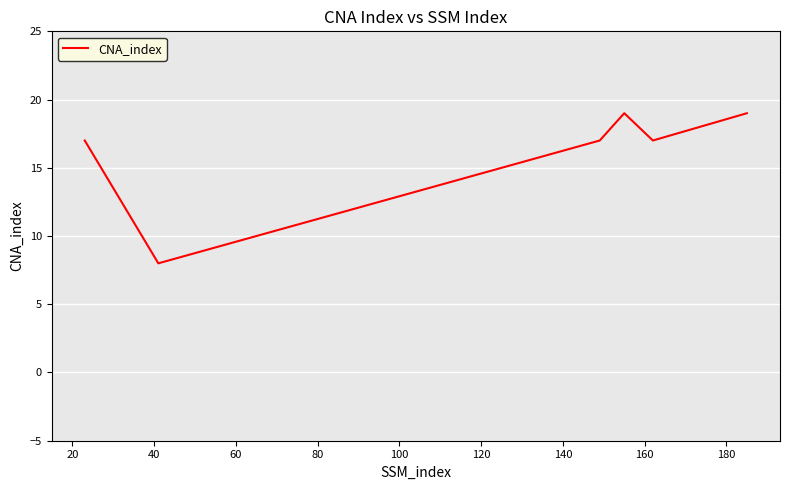

What is the minimum value shown in the chart?

8